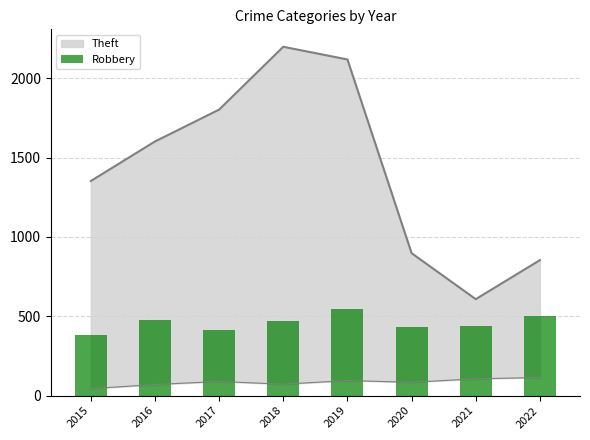

The chart shows a value of 735 at 2022. True or false?

False